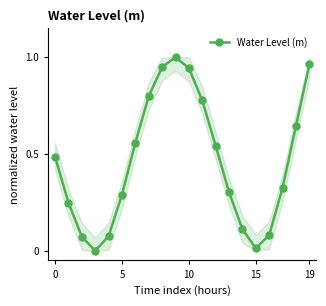

Does the chart display data point markers on the line(s)?

Yes